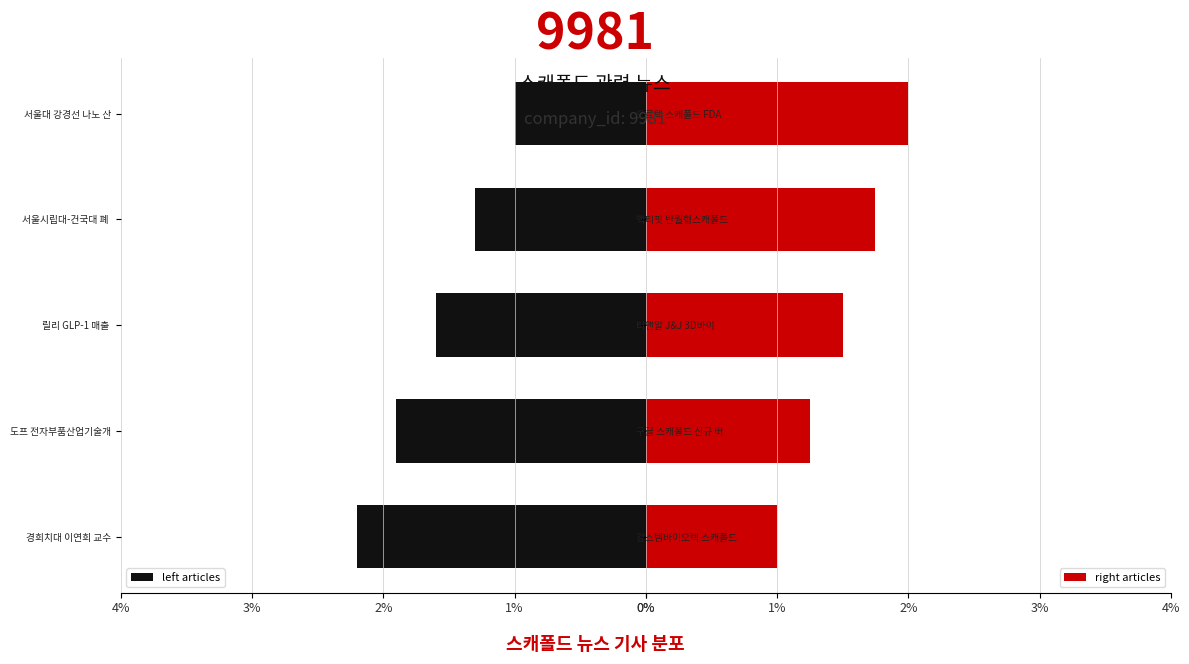

What is the difference between the maximum and minimum values in the left articles series?

1.2